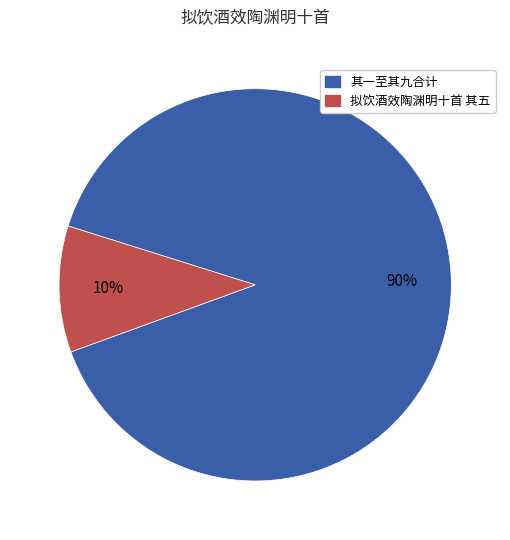

What percentage is the 拟饮酒效陶渊明十首 其五 slice, to the nearest percent?

10%